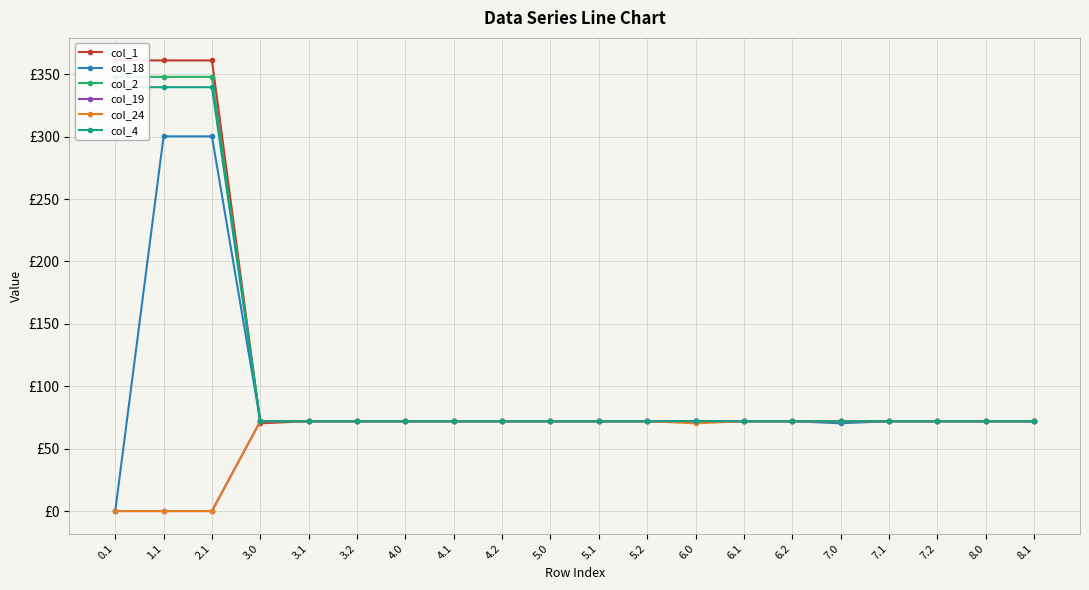

At which category is the sum across all series the highest?

1.1